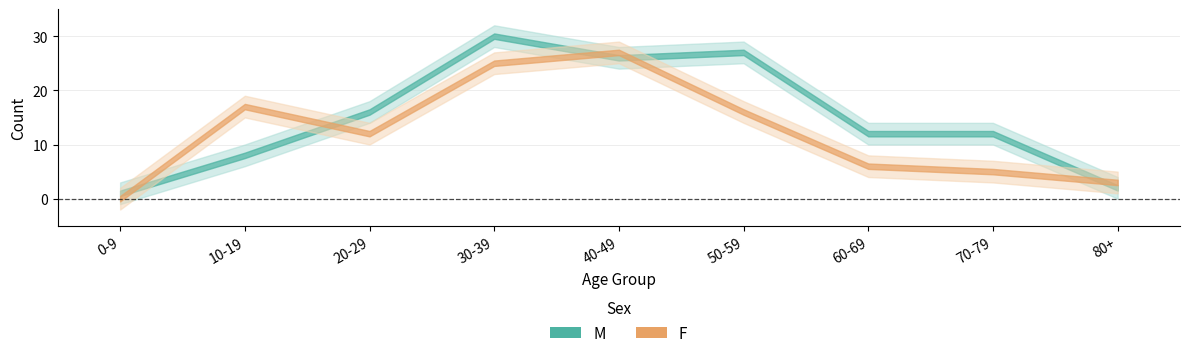

After their last crossing, which series has the higher values: F or M?

F